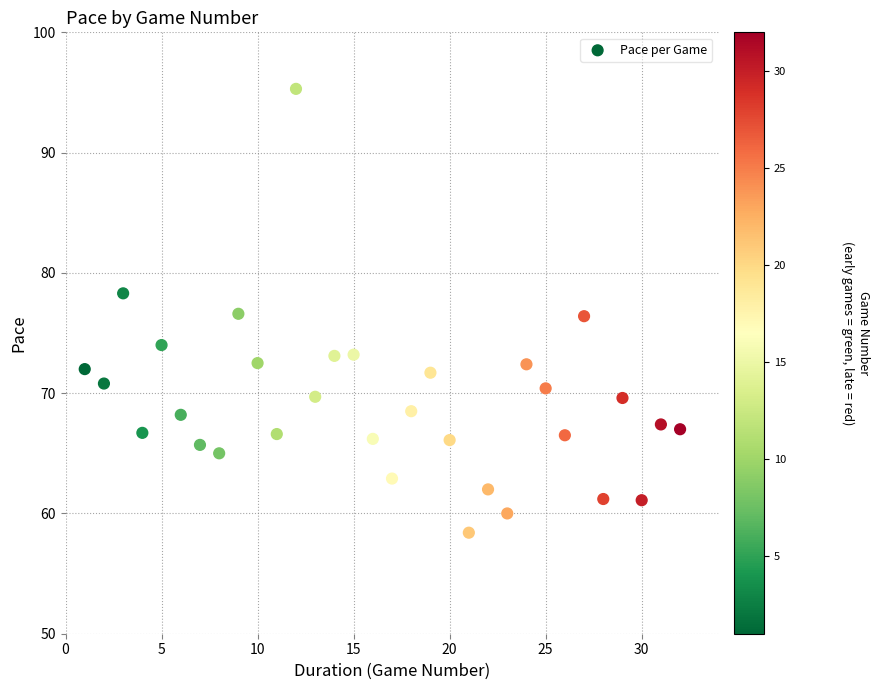

What is the range of Y values (max minus min)?

36.9